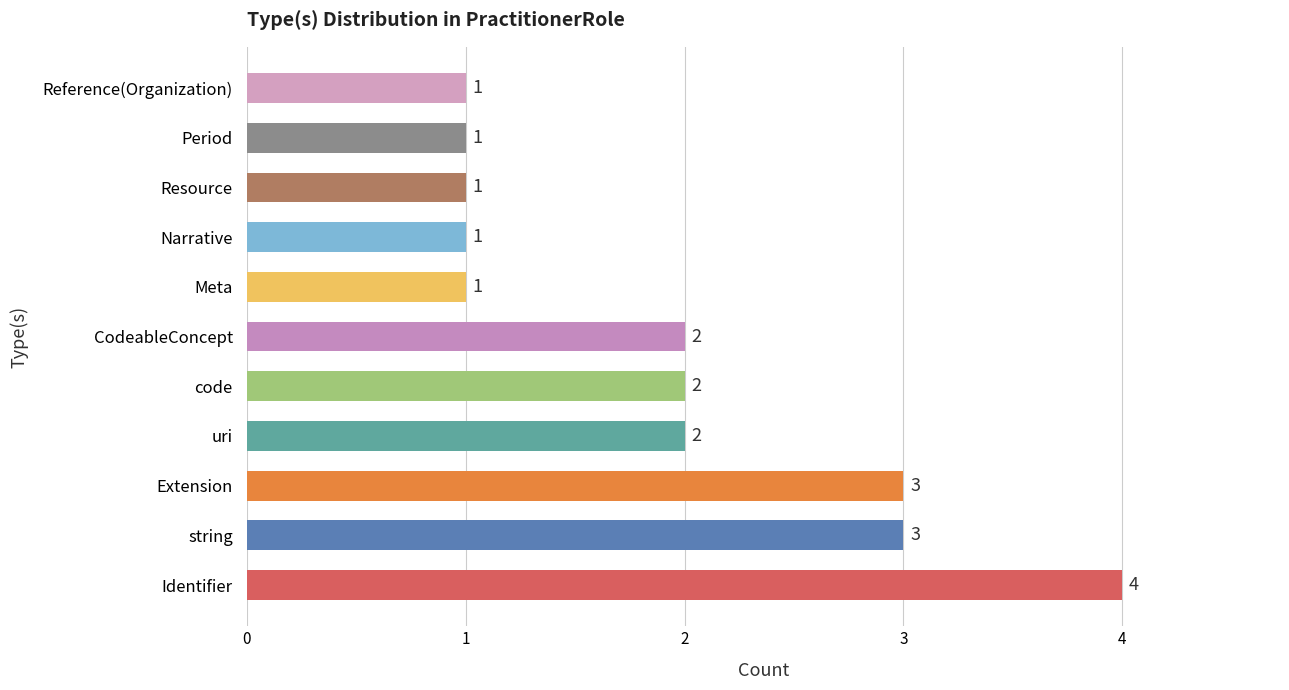

What is the smallest value displayed?

1